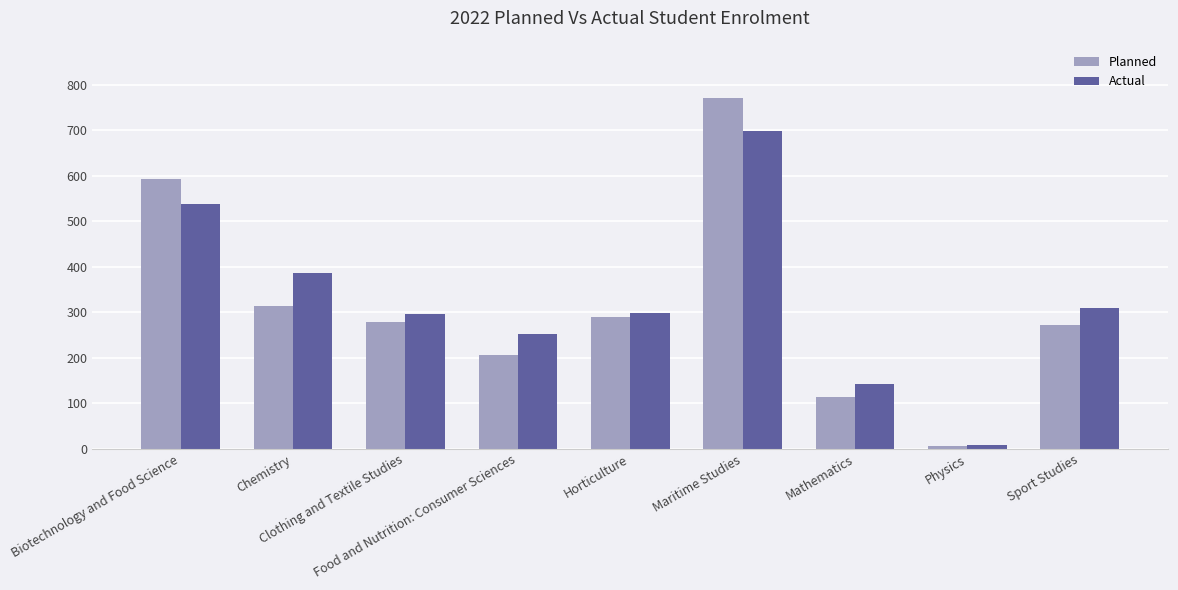

List the series in order of their peak value, highest first.

Planned, Actual